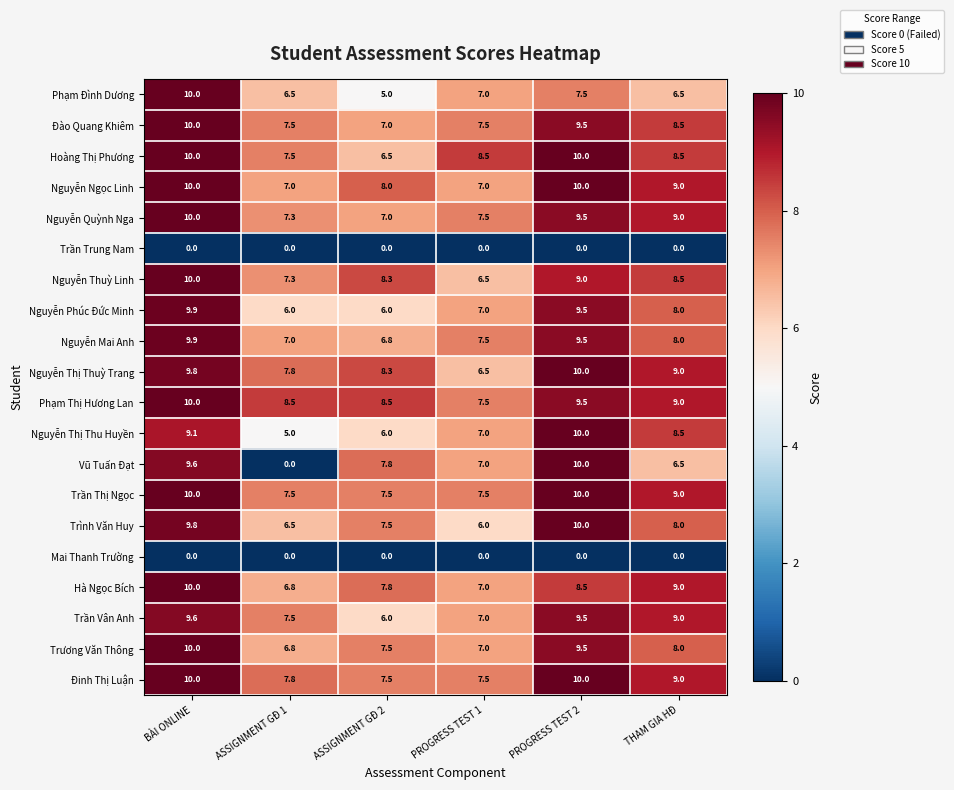

What is the total value across all series at ASSIGNMENT GĐ 2?

129.0